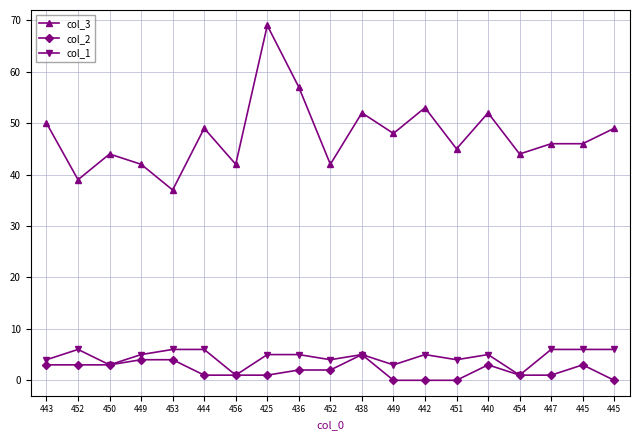

What are all the series names shown in the legend?

col_3, col_2, col_1